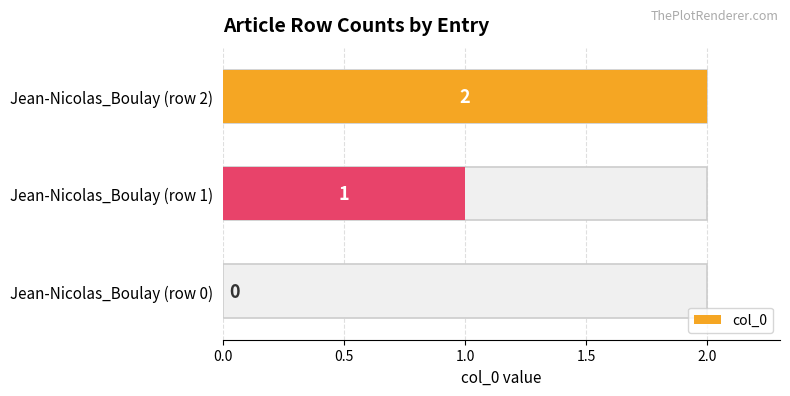

The chart shows a value of 0 at Jean-Nicolas_Boulay (row 0). True or false?

True